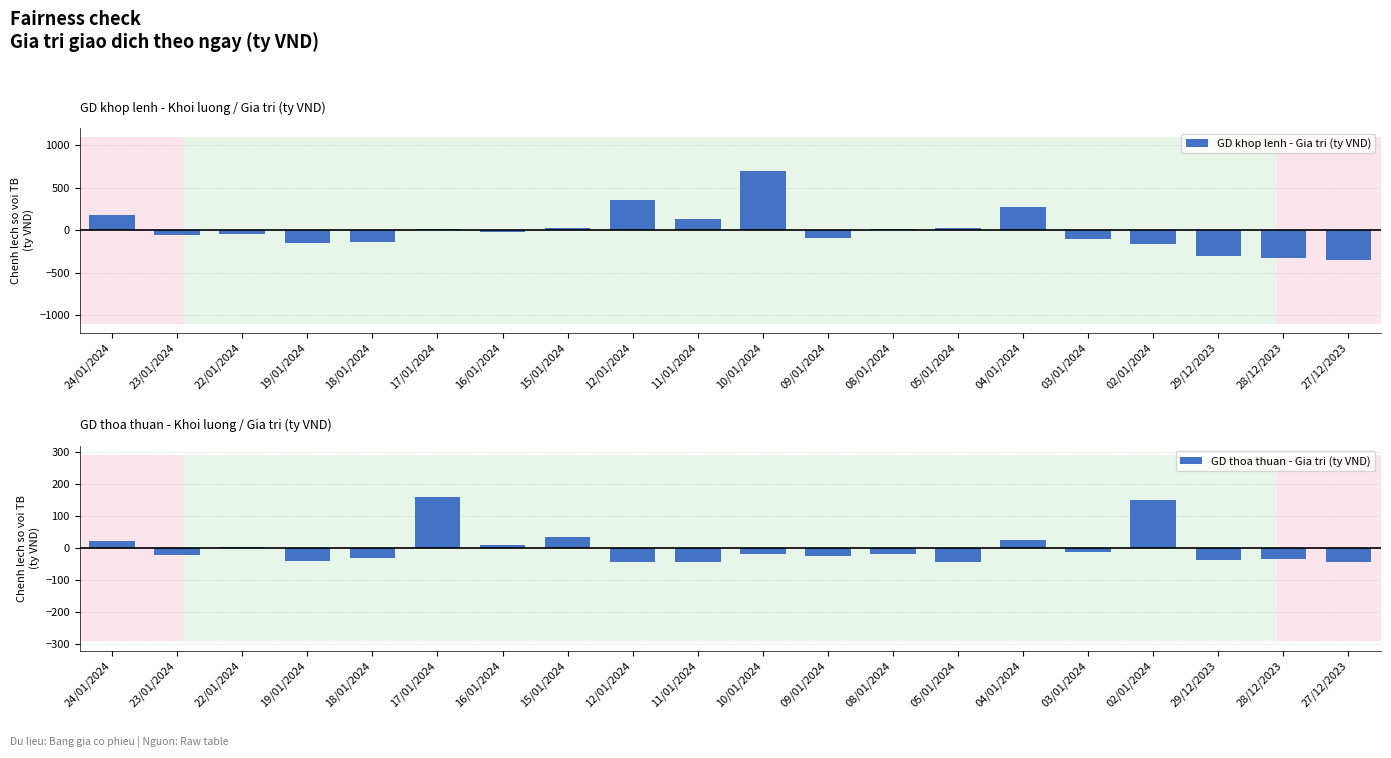

Reading left to right, what are all the values shown in this chart?

GD khop lenh - Gia tri (ty VND): 24/01/2024=182.5	23/01/2024=-55.5	22/01/2024=-44.7	19/01/2024=-148.4	18/01/2024=-130.2	17/01/2024=18.6	16/01/2024=-18.6	15/01/2024=25.5	12/01/2024=354.1	11/01/2024=130.5	10/01/2024=697.0	09/01/2024=-85.5	08/01/2024=13.7	05/01/2024=25.6	04/01/2024=273.8	03/01/2024=-95.6	02/01/2024=-161.5	29/12/2023=-304.7	28/12/2023=-328.6	27/12/2023=-348.2
GD thoa thuan - Gia tri (ty VND): 24/01/2024=22.2	23/01/2024=-20.9	22/01/2024=3.0	19/01/2024=-39.0	18/01/2024=-30.9	17/01/2024=160.8	16/01/2024=9.7	15/01/2024=36.3	12/01/2024=-43.6	11/01/2024=-43.7	10/01/2024=-19.1	09/01/2024=-23.7	08/01/2024=-19.1	05/01/2024=-44.7	04/01/2024=25.5	03/01/2024=-10.9	02/01/2024=151.9	29/12/2023=-37.9	28/12/2023=-33.2	27/12/2023=-42.6